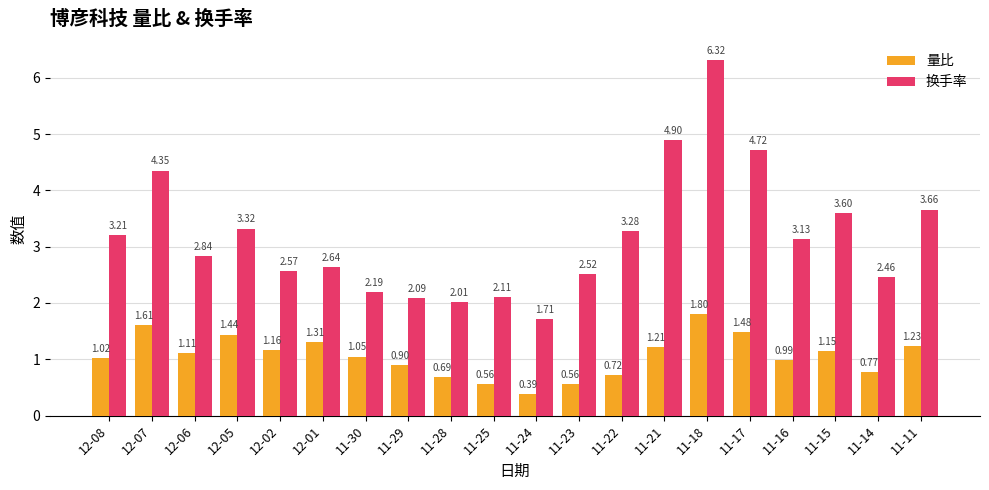

How many bars are there in each group?

2